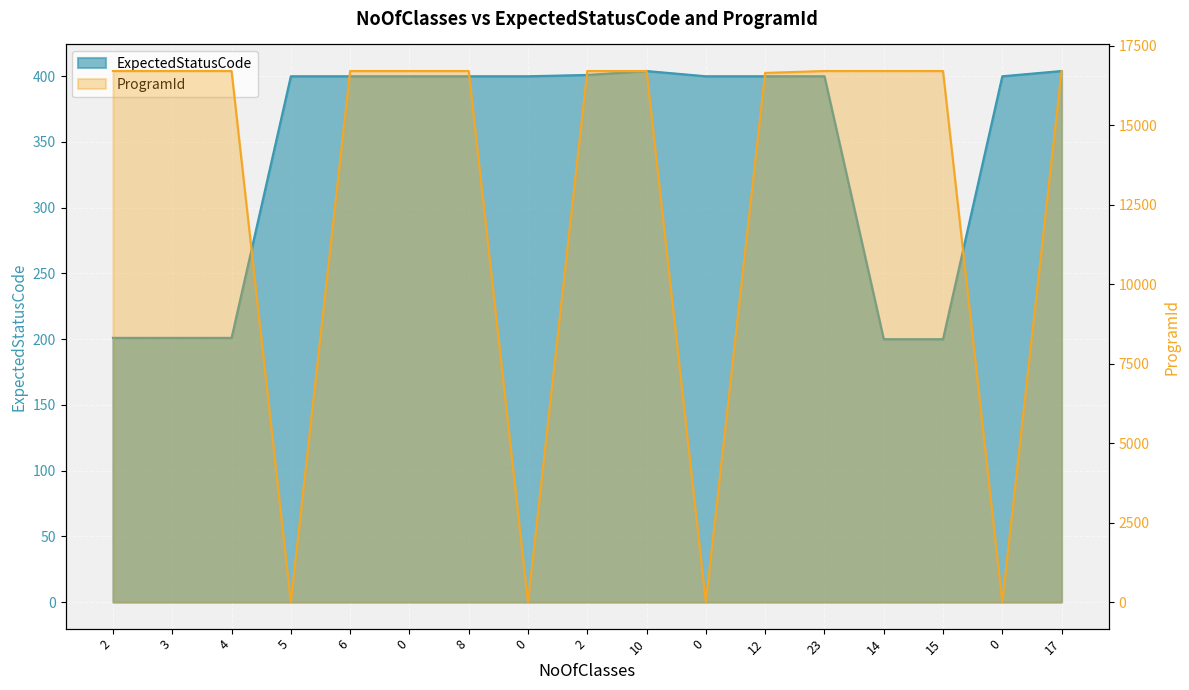

What is the difference between the highest and lowest values at 23?

16313